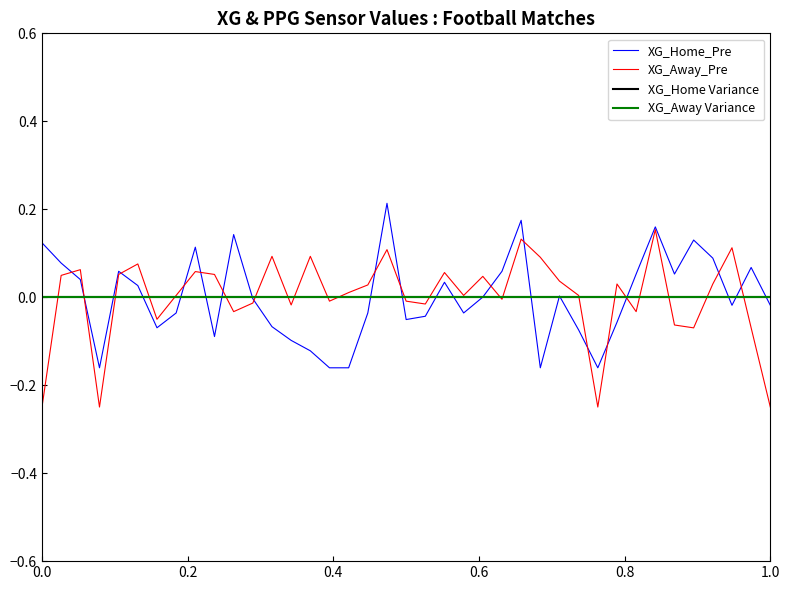

Is this an area chart (filled region under the line)?

No